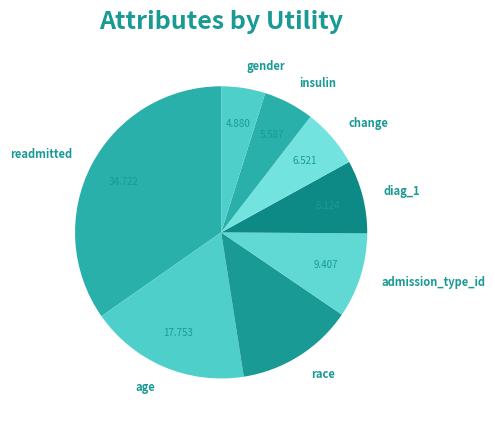

Is insulin the majority of the pie?

No